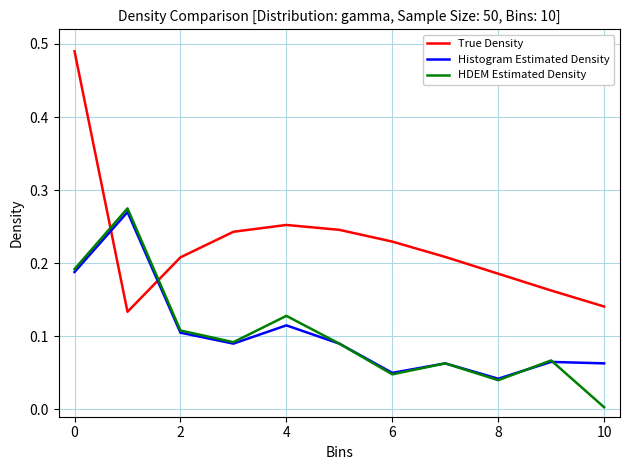

Which series has the largest total across all categories?

True Density